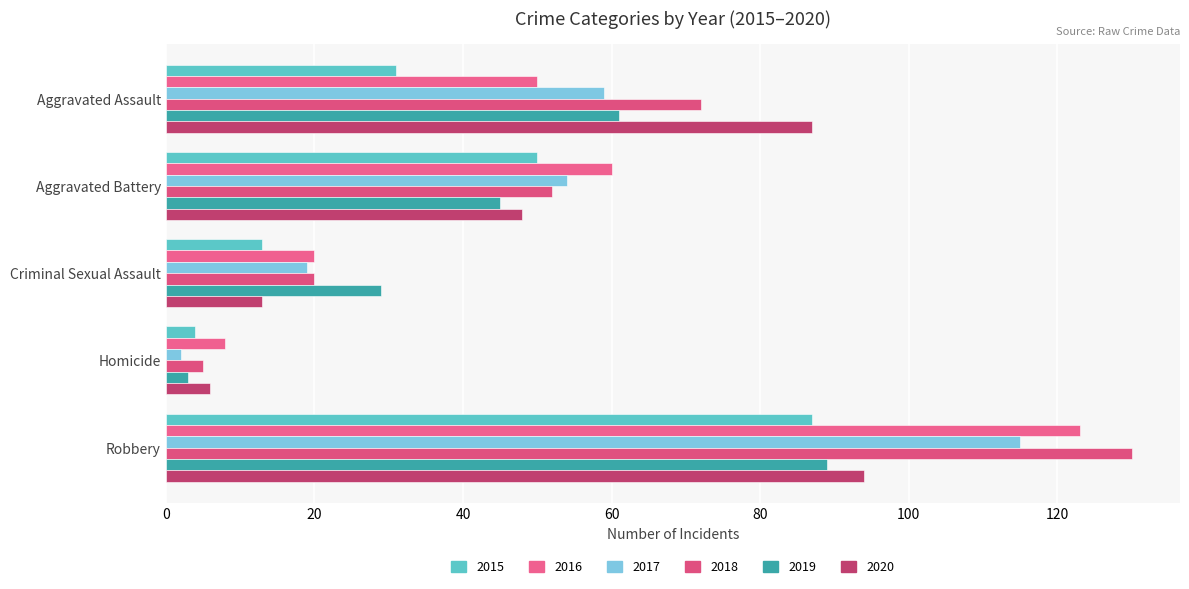

How many distinct data groups are displayed?

6